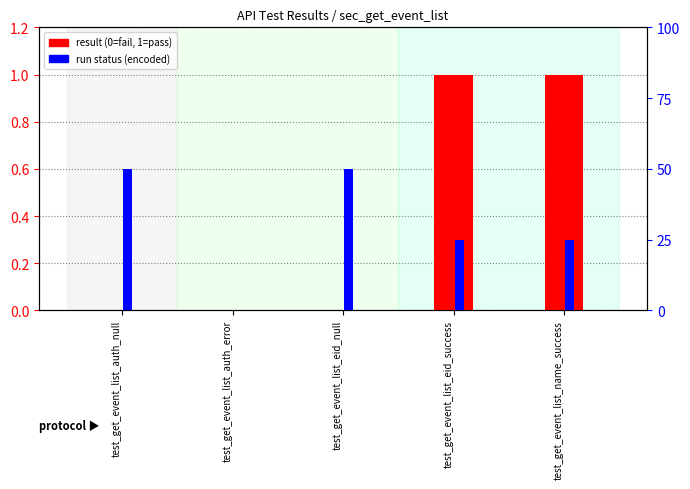

Which category has the highest value in the run (encoded) series?

test_get_event_list_auth_null